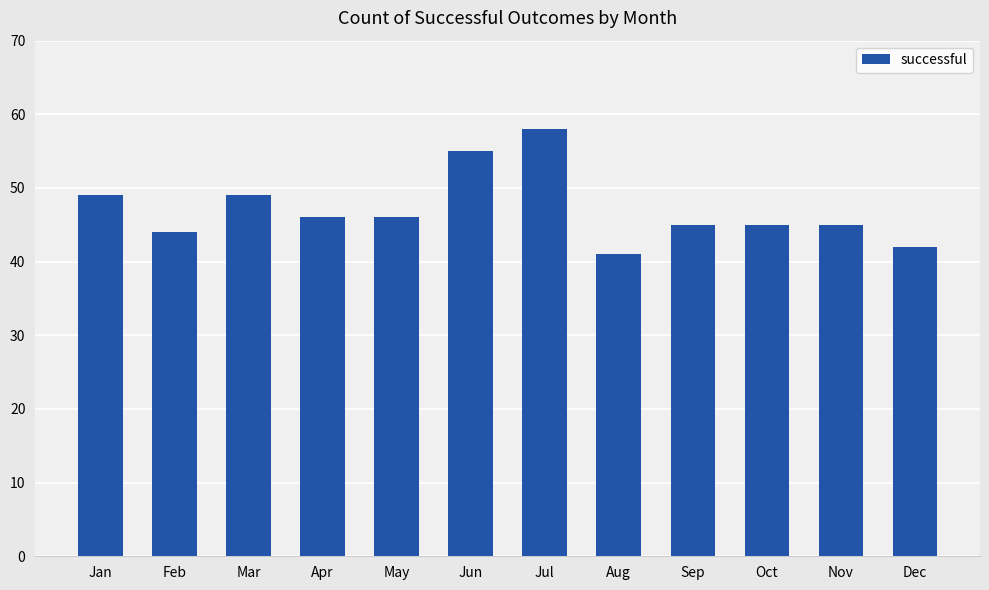

Which category has the highest value across all series?

Jul